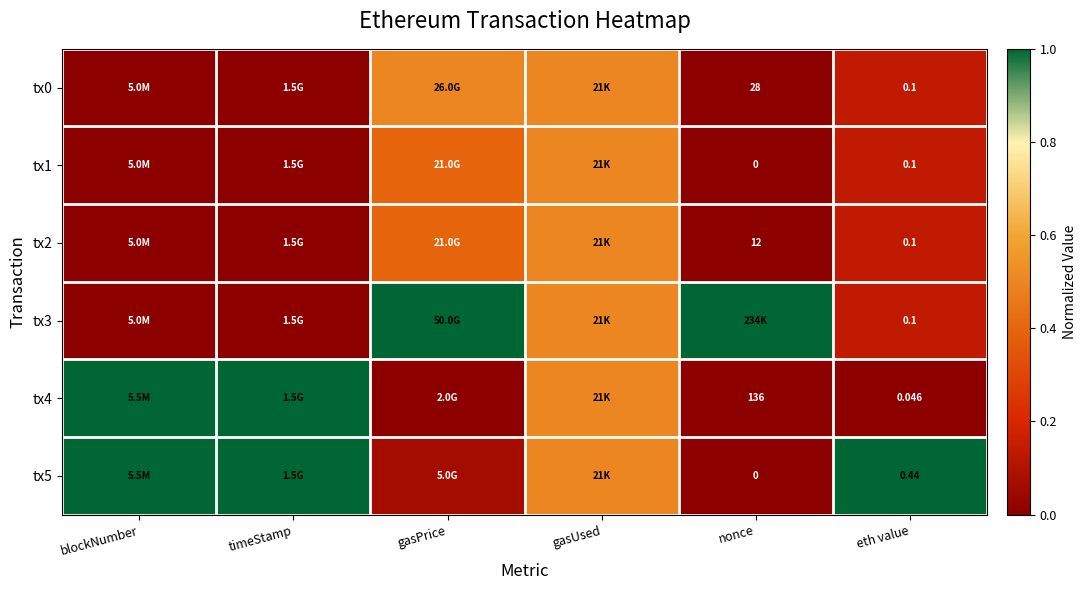

How many categories are shown in the chart?

6